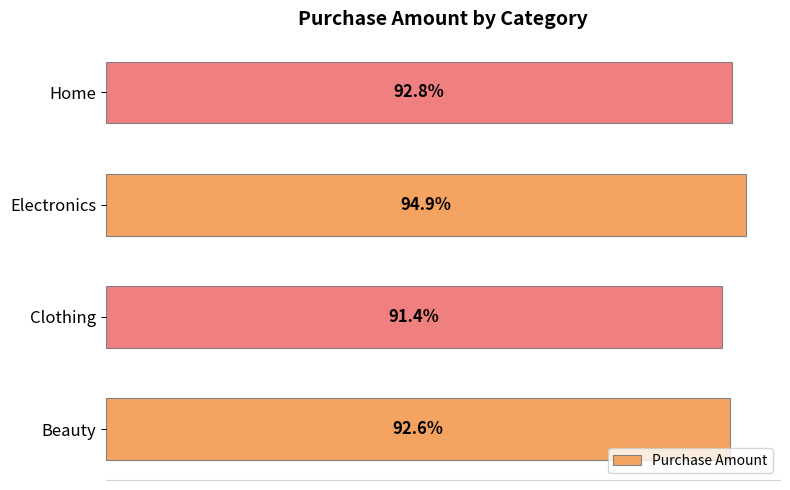

Does the chart contain any negative values?

No